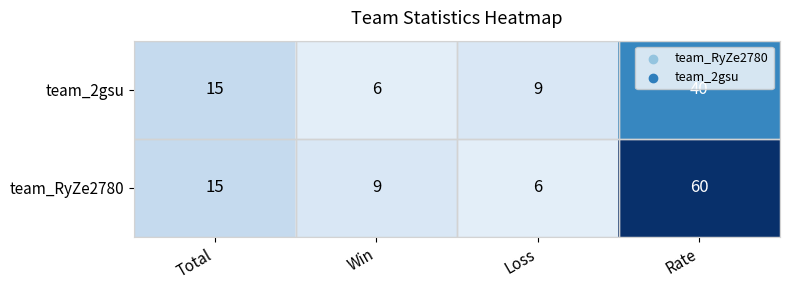

Count the number of categories in the chart.

4